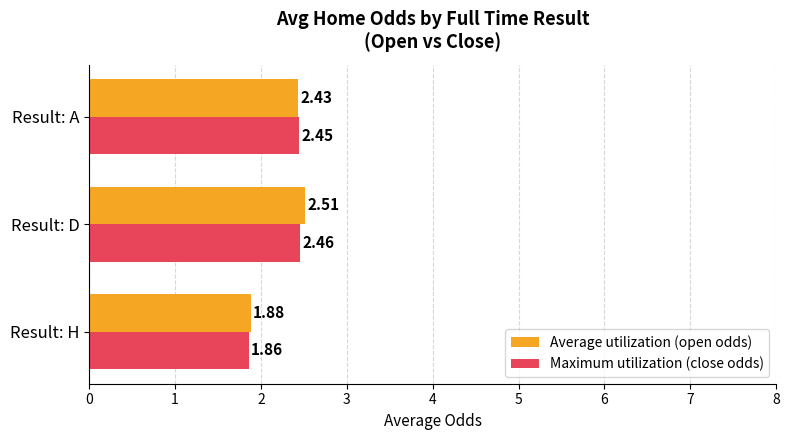

Rank the series by their average value, from lowest to highest.

Maximum utilization (close odds), Average utilization (open odds)